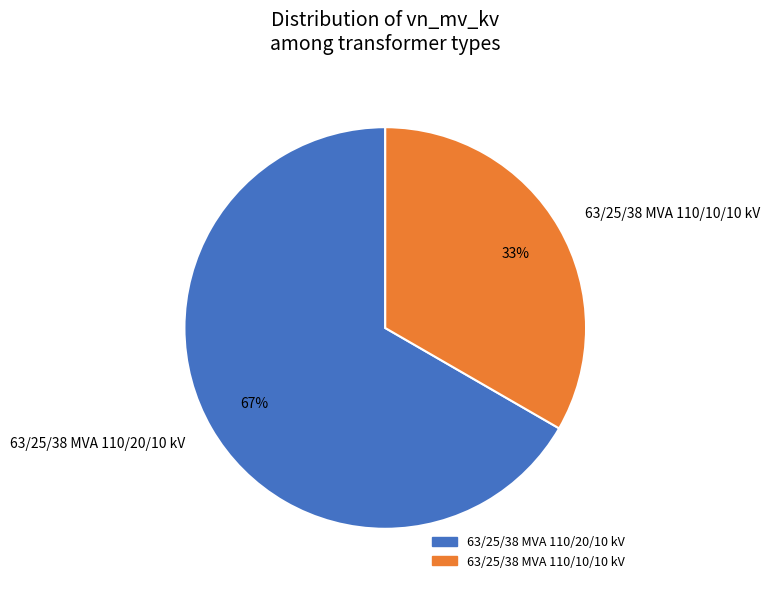

Count the number of slices in the pie.

2